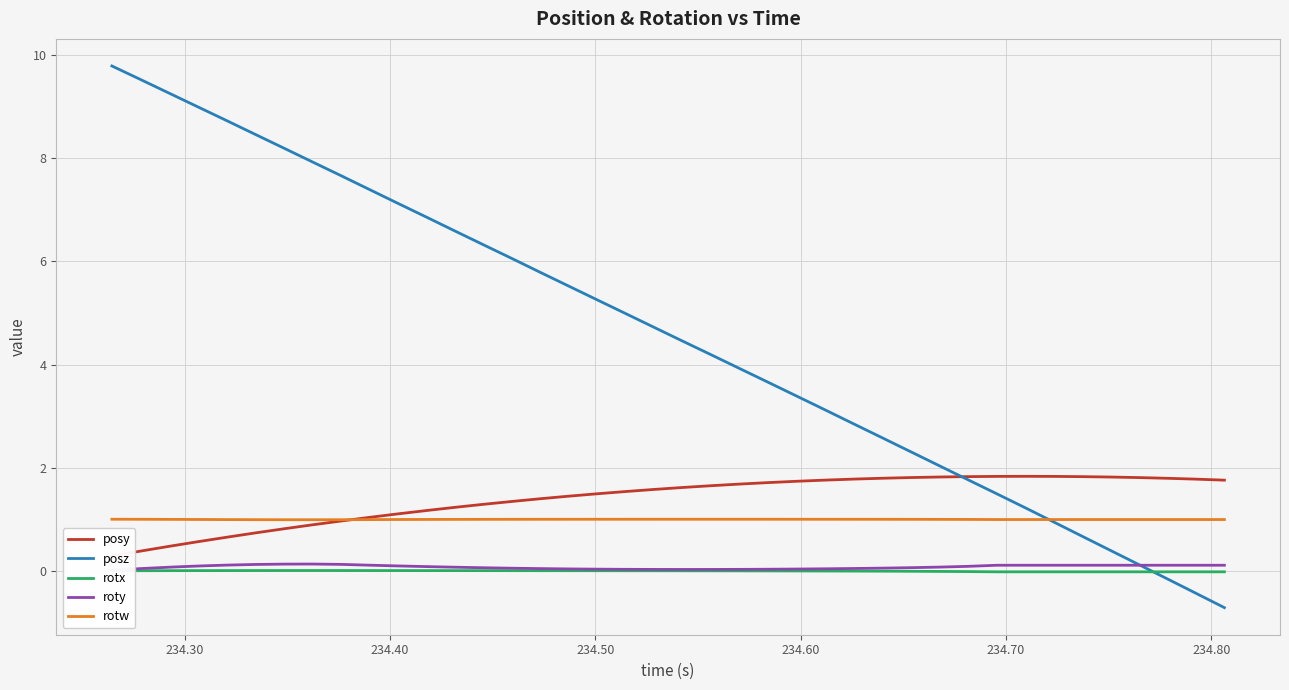

After their last crossing, which series has the higher values: posy or posz?

posy